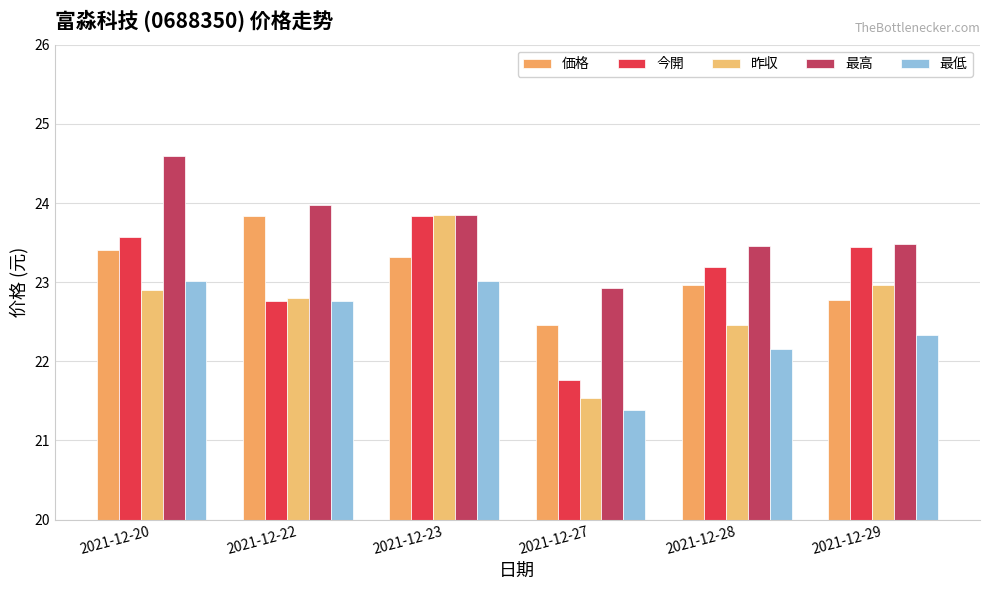

What is the highest value of the 昨収 series?

23.9